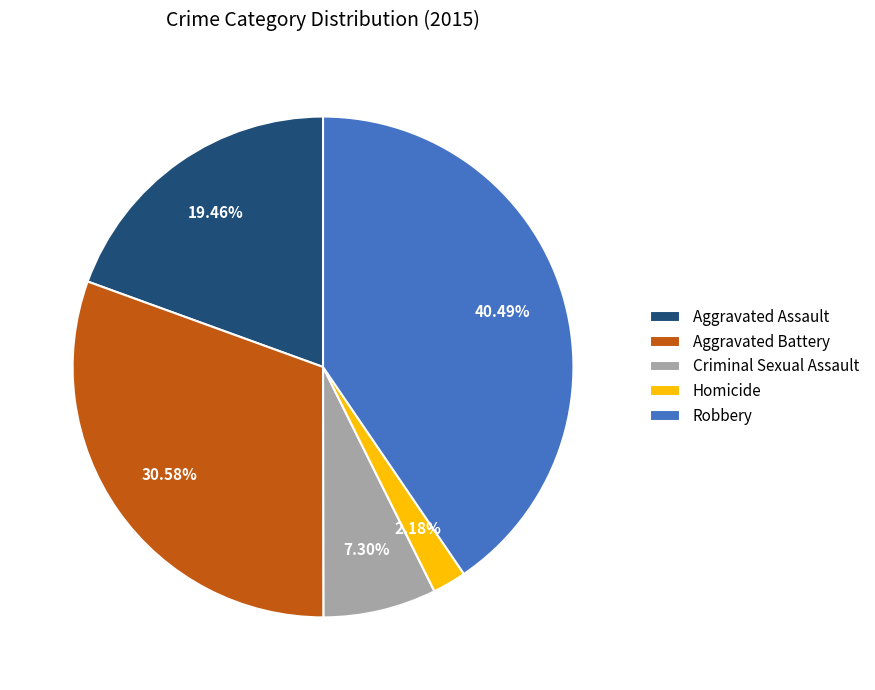

Is there a majority slice in this chart?

No